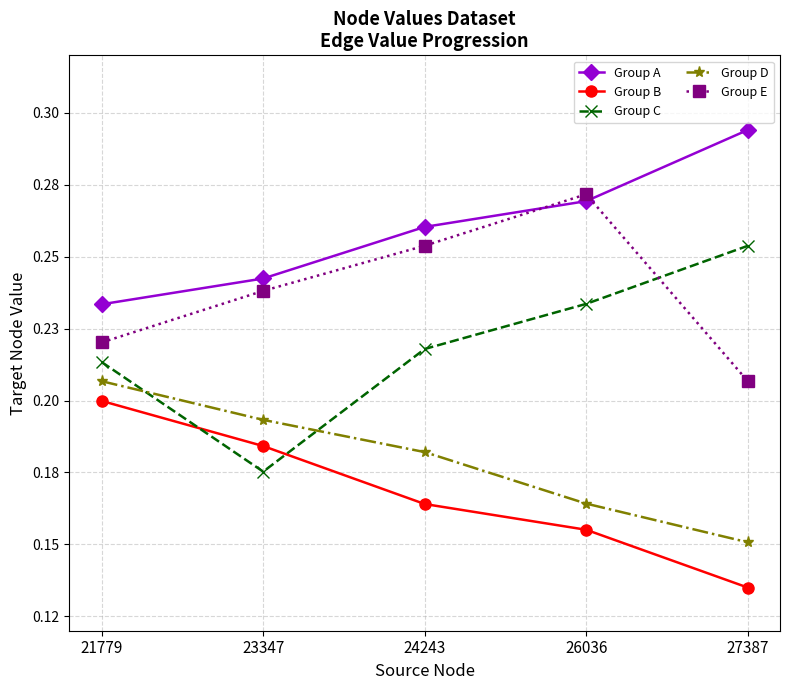

Reading right to left, transcribe all the data shown in this chart.

Group A: 27387=0.3	26036=0.3	24243=0.3	23347=0.2	21779=0.2
Group B: 27387=0.1	26036=0.2	24243=0.2	23347=0.2	21779=0.2
Group C: 27387=0.3	26036=0.2	24243=0.2	23347=0.2	21779=0.2
Group D: 27387=0.2	26036=0.2	24243=0.2	23347=0.2	21779=0.2
Group E: 27387=0.2	26036=0.3	24243=0.3	23347=0.2	21779=0.2